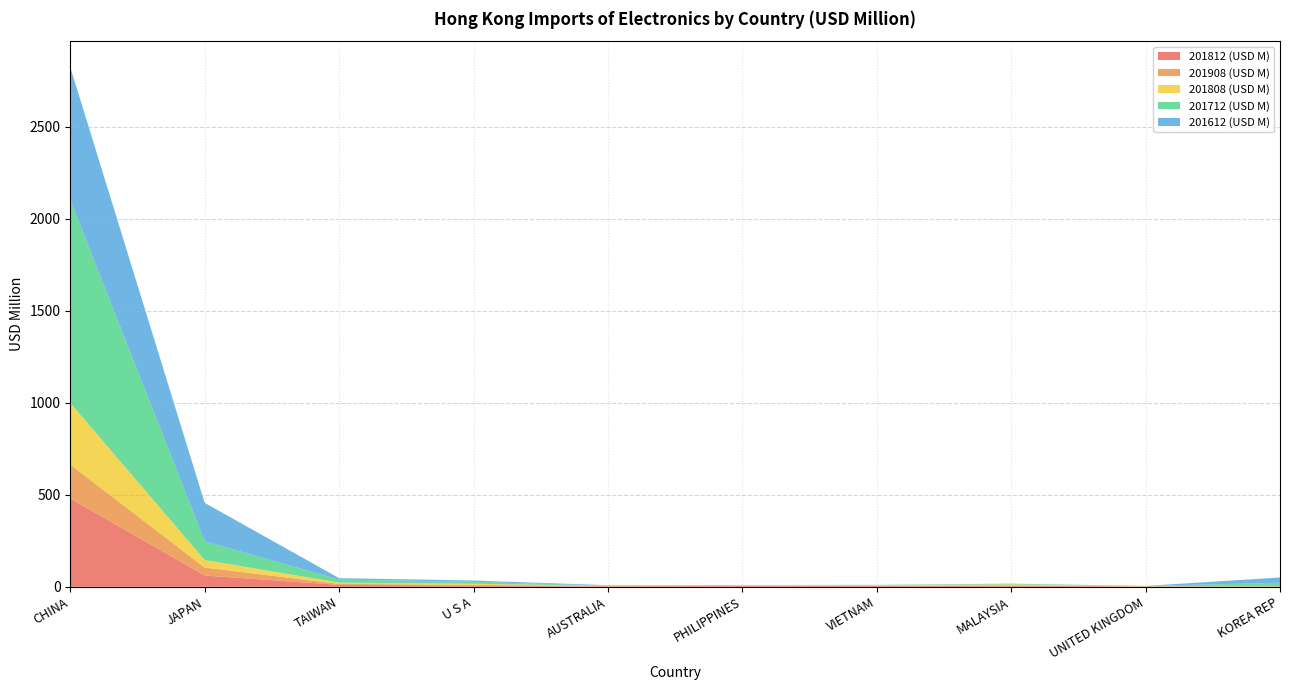

Reading right to left, what are all the values shown in this chart?

201812 (USD M): 1.2	1.5	6.4	4.4	5.1	1.5	7.2	10.5	61.3	479.6
201908 (USD M): 0.8	1.0	1.1	1.4	1.7	2.7	3.5	4.9	43.0	184.2
201808 (USD M): 1.0	0.7	5.6	3.1	2.7	1.0	5.8	7.1	41.3	334.9
201712 (USD M): 18.8	1.5	3.1	1.2	0.0	0.9	10.6	16.7	101.8	1103.8
201612 (USD M): 28.6	0.2	0.9	0.4	0.3	2.4	7.1	7.7	208.6	721.0